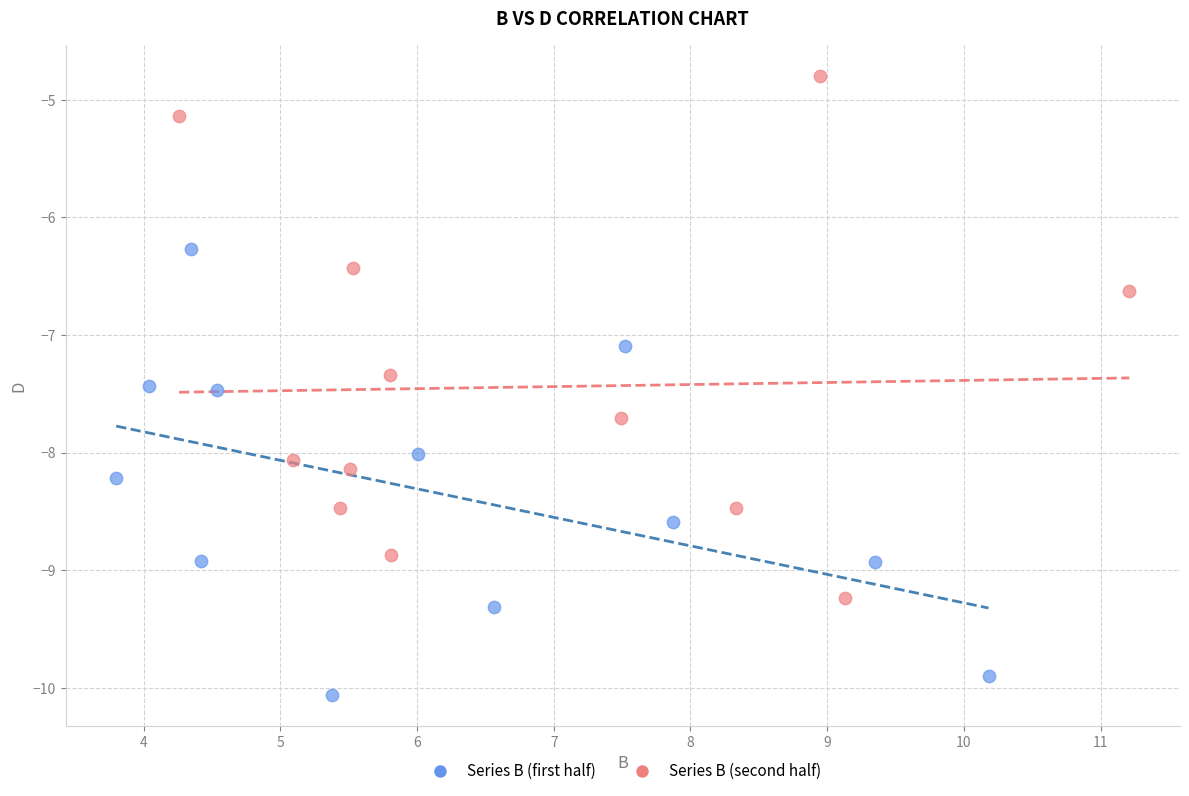

Which series has the widest spread of Y values?

Series B (second half)